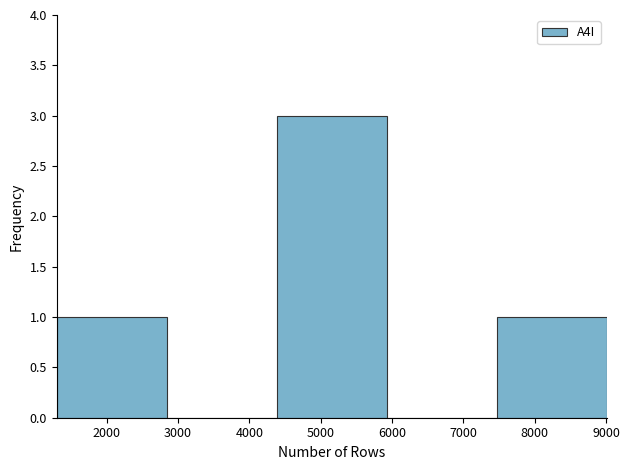

Reading left to right, transcribe this chart: for each bar, give the range it covers on the x-axis and its height. Neither the bar edges nor the heights are printed on the chart, so give them approximately, as read against the axes.

1300 to 2800: 1
2800 to 4400: 0
4400 to 5900: 3
5900 to 7500: 0
7500 to 9000: 1